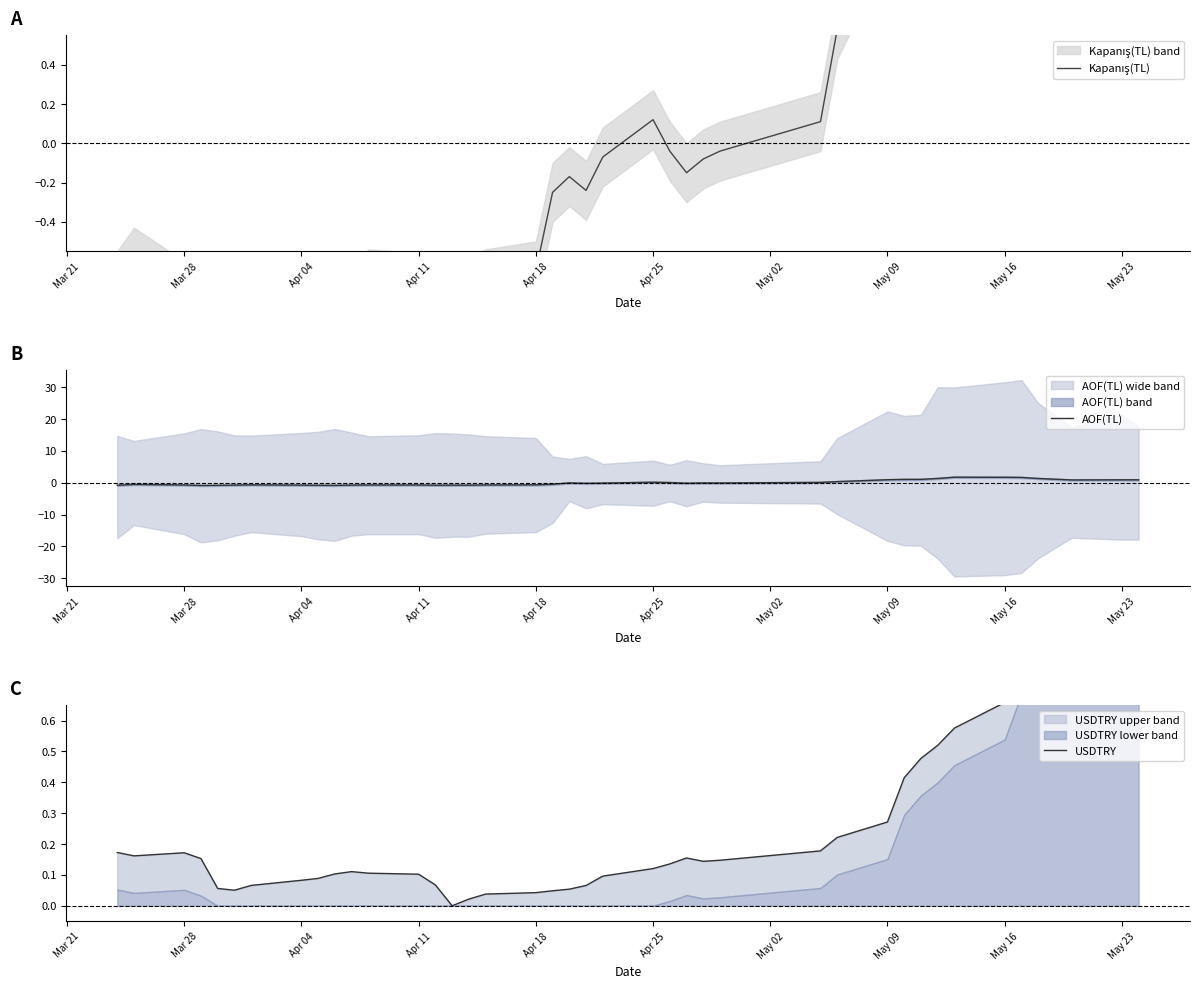

What position from the right is Apr 18?

23